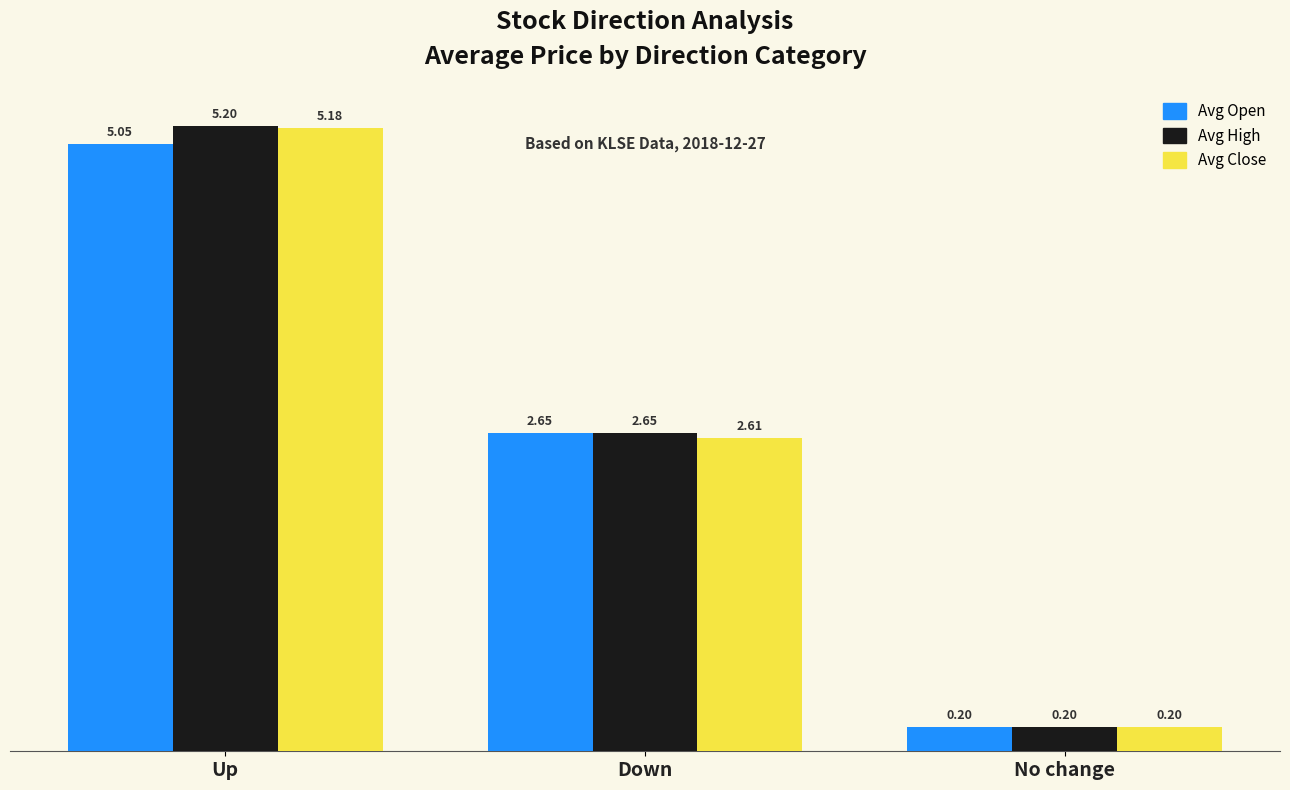

Is the value of Avg Close at Up greater than the value of Avg High at Up?

No